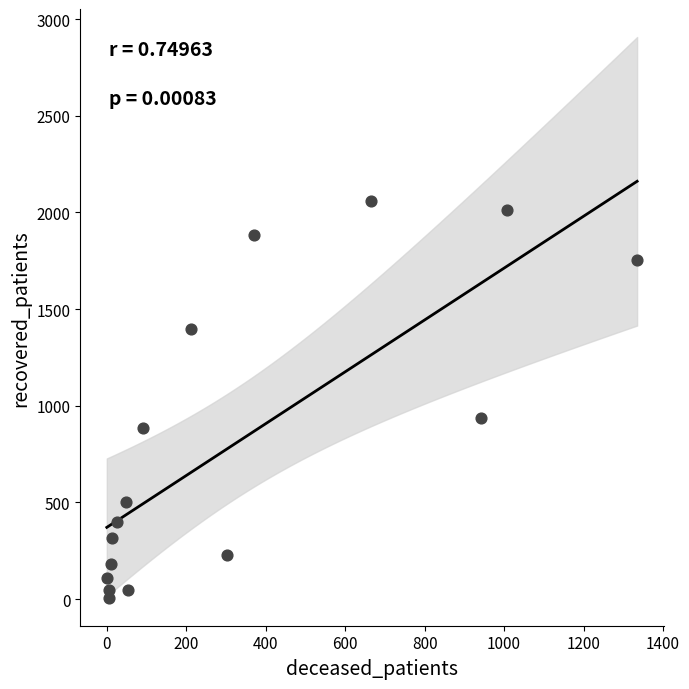

What Y value in the scatter plot is closest to 1032?

938